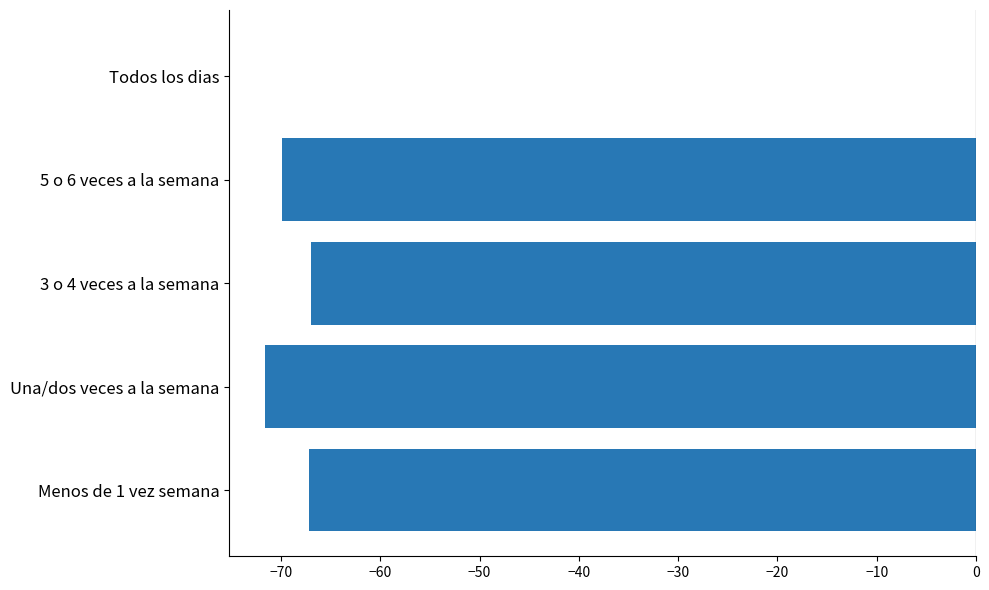

Between Una/dos veces a la semana and 5 o 6 veces a la semana, which is larger?

5 o 6 veces a la semana